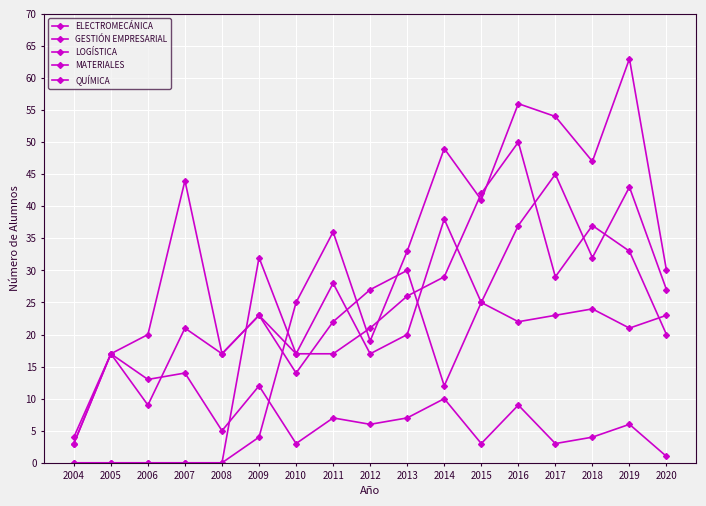

True or false: QUÍMICA has more than 1 points higher than both neighbors.

True